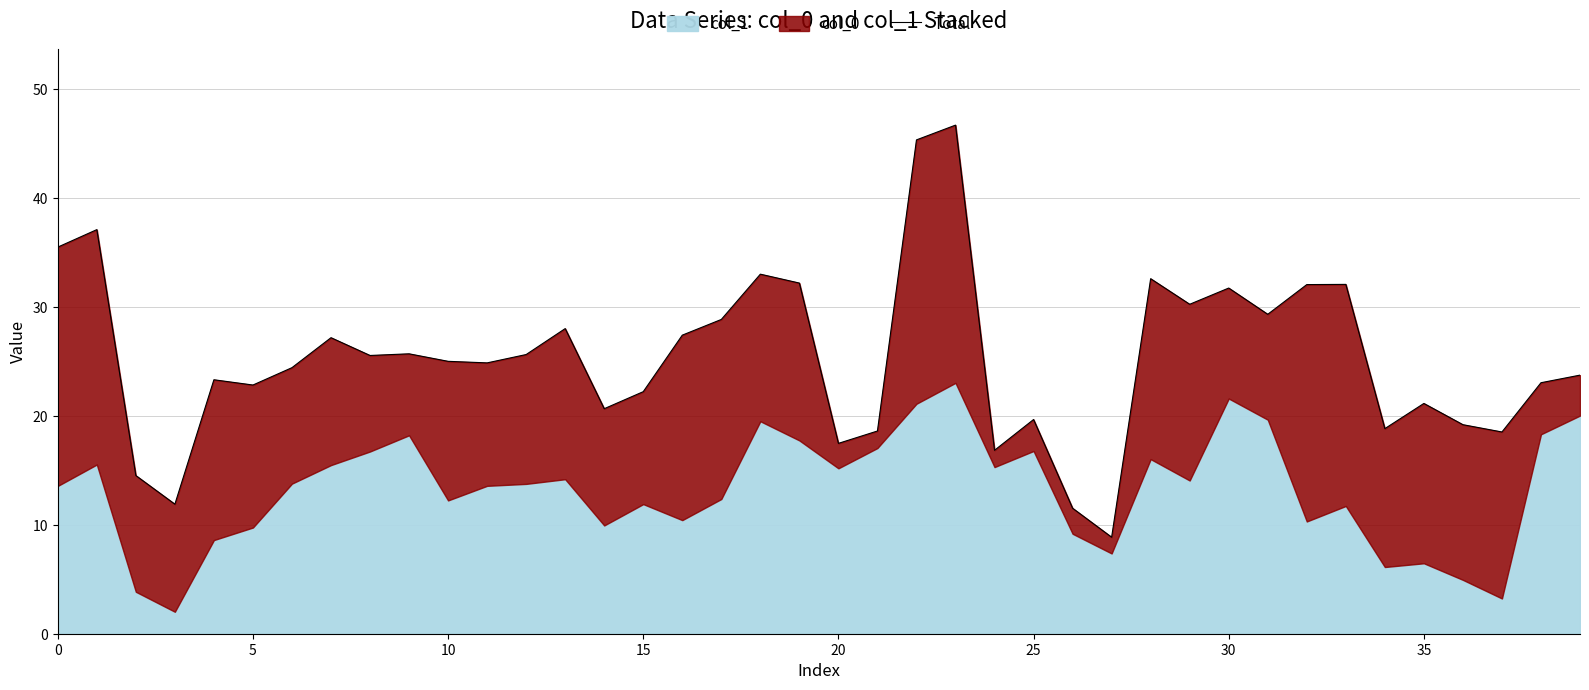

What is the label of the 8th point from the right?

32